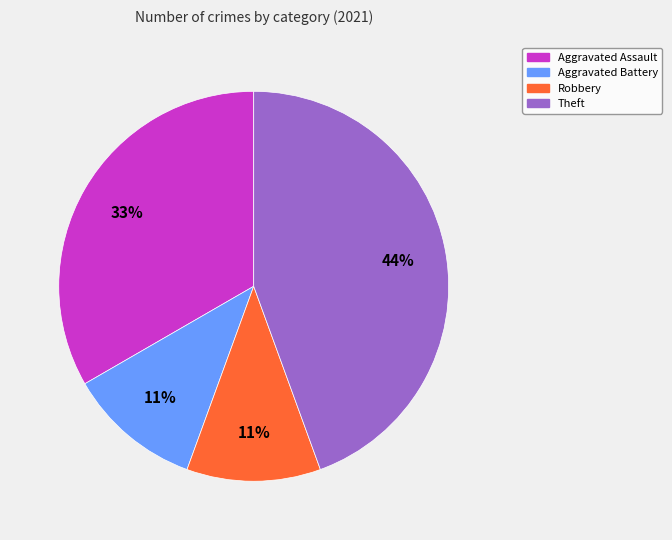

Is there a majority slice in this chart?

No